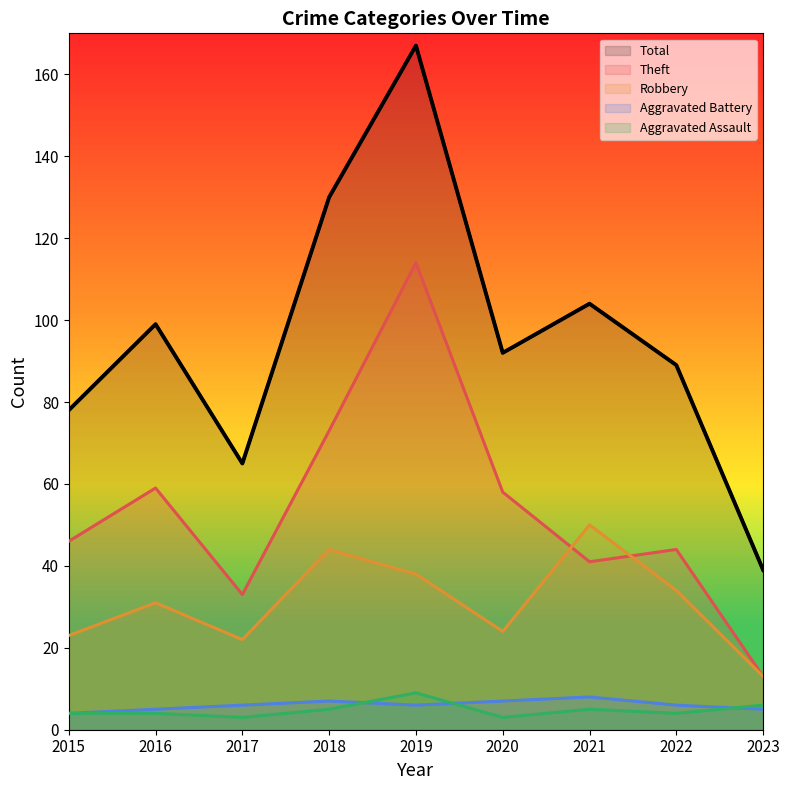

What is the value of the Theft point at the 5th from the left?

114